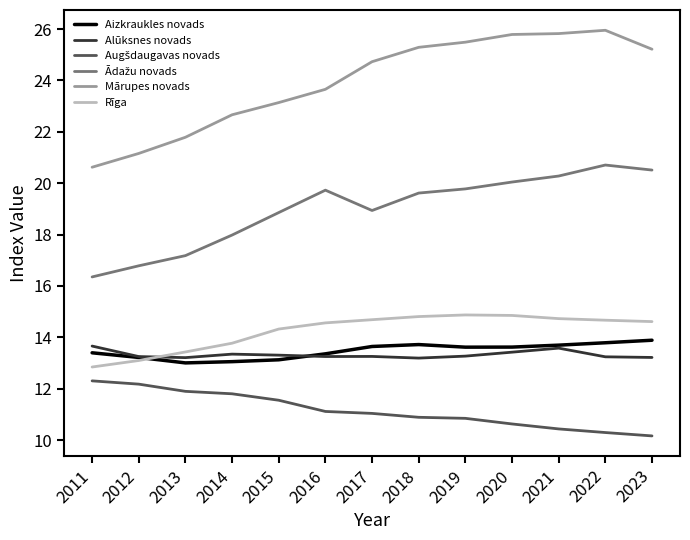

What is the total value across all series at 2021?

98.5